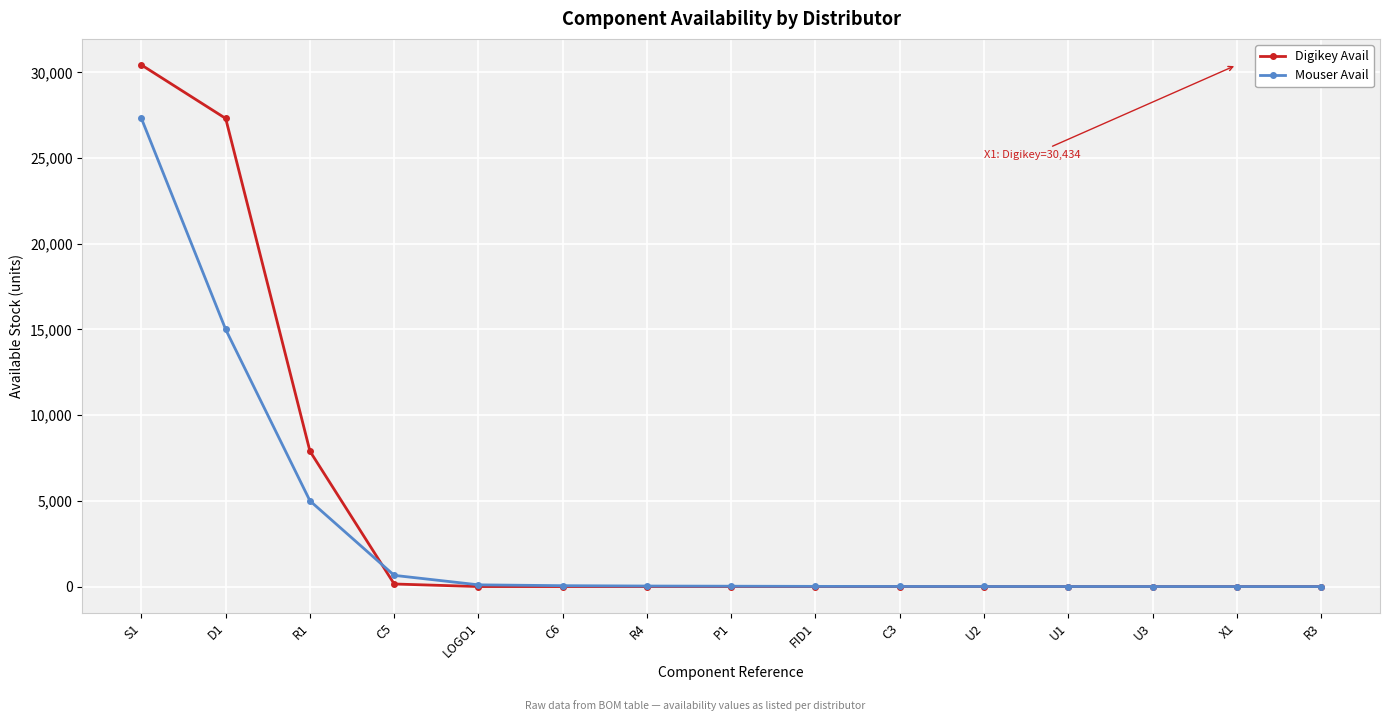

Is this an area chart (filled region under the line)?

No